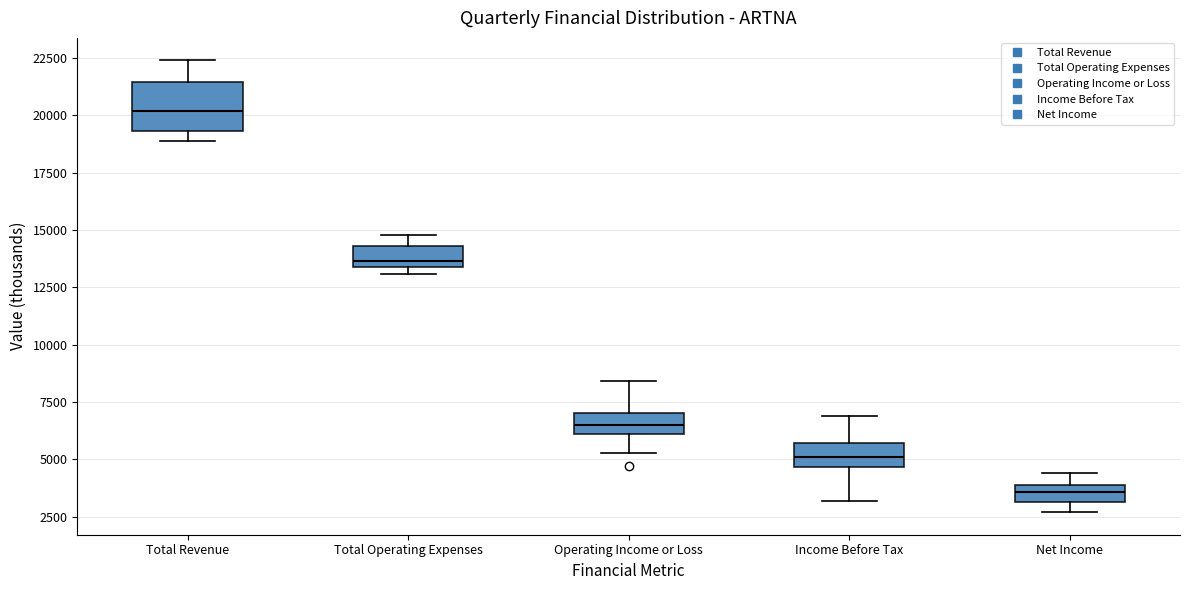

Which box is the tallest, from its lower edge to its upper edge?

Total Revenue